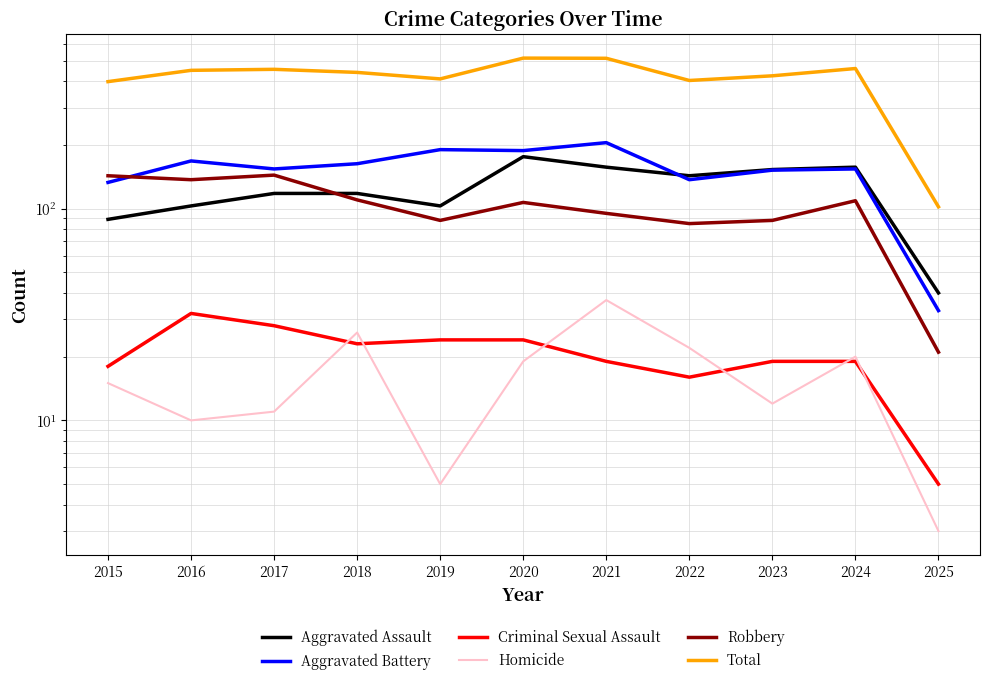

True or false: Aggravated Battery has more than 2 points higher than both neighbors.

True